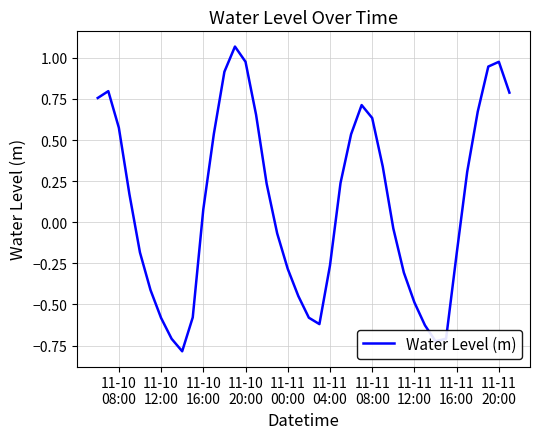

Does the chart display data point markers on the line(s)?

No